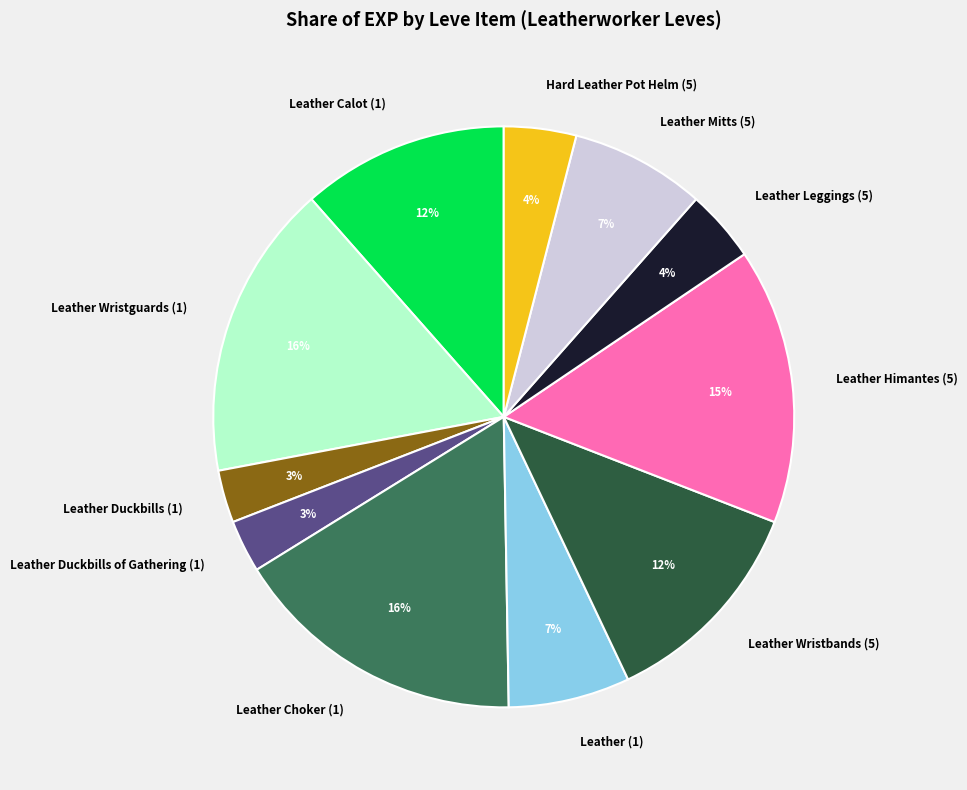

How many slices are in this pie chart?

11